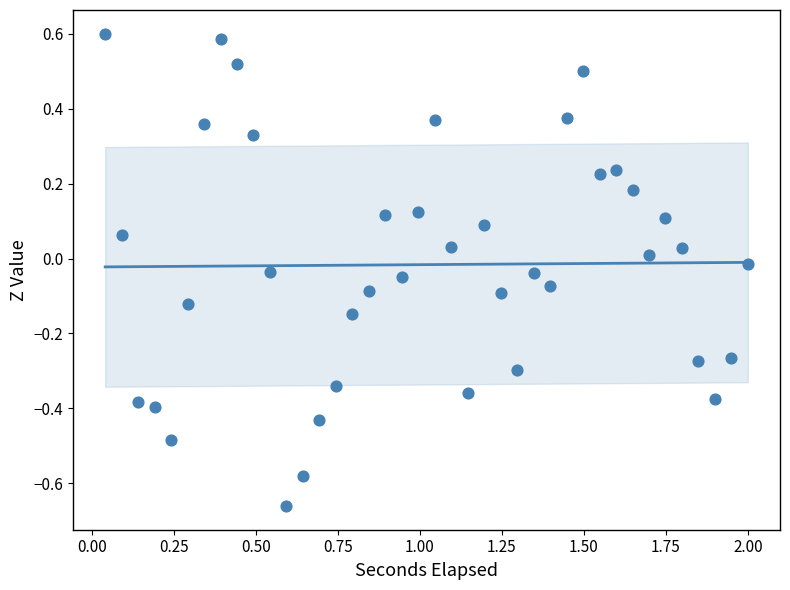

What is the range of X values (max minus min)?

2.0